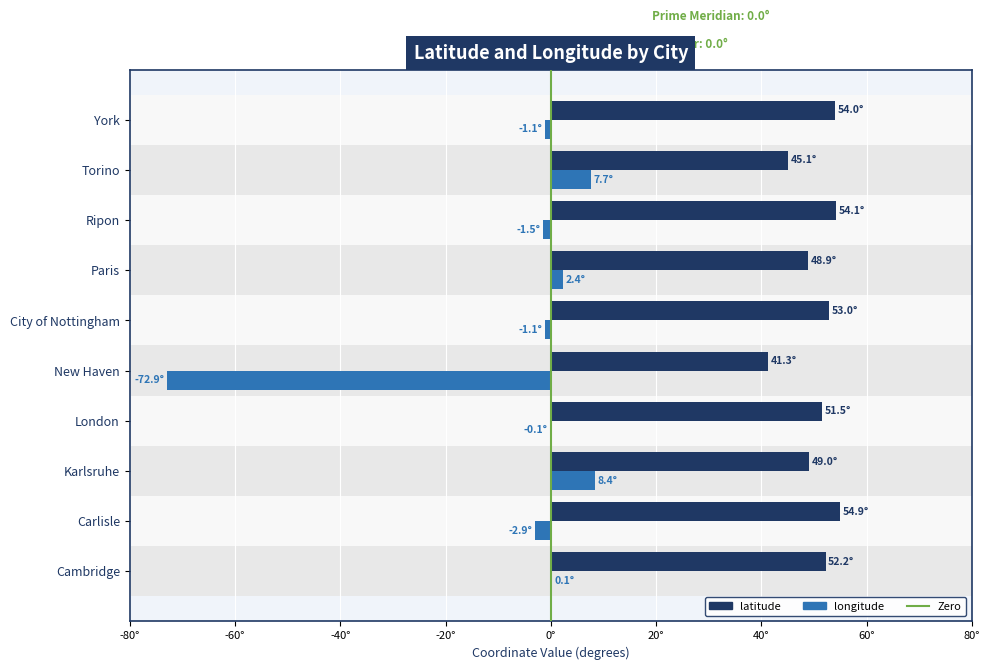

What is the value of the longitude bar at the 9th from the left?

7.7